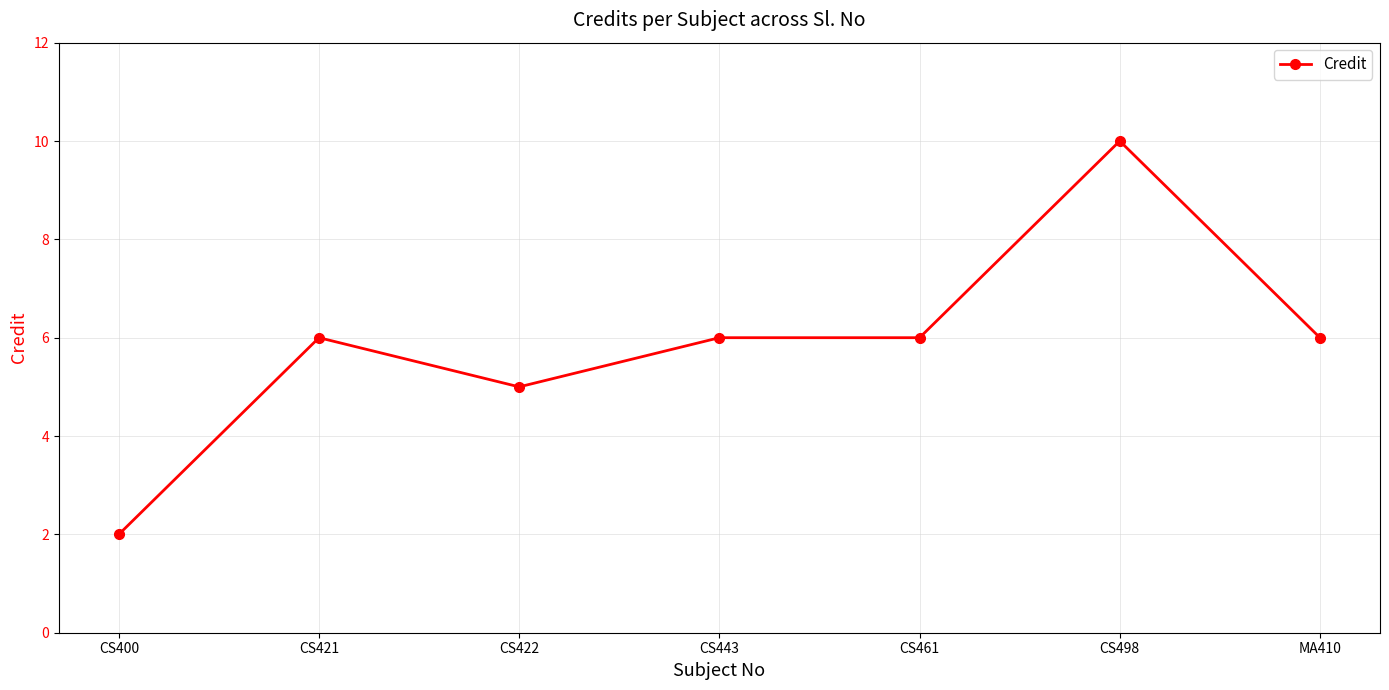

The chart shows a value of 5 at CS422. True or false?

True